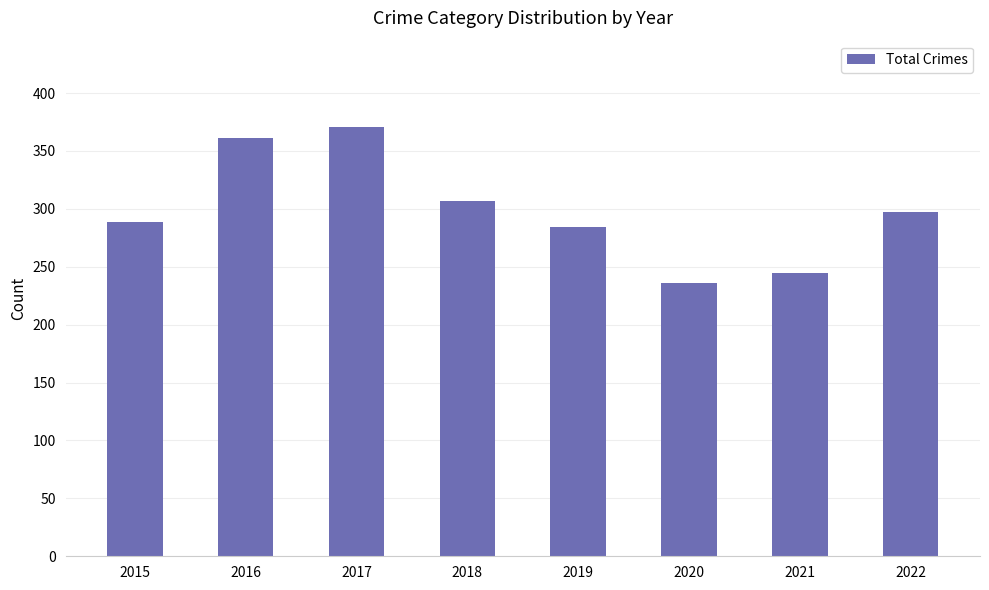

At which label does the data first exceed 297?

2016